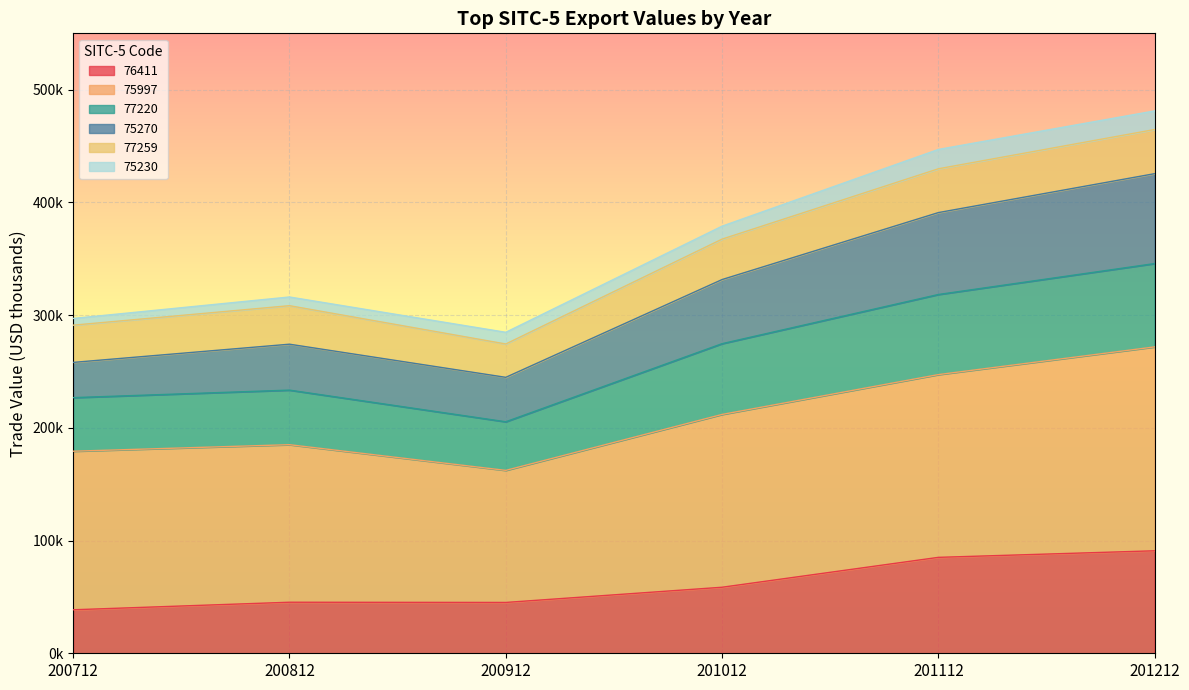

What is the greatest value displayed?

481193.3